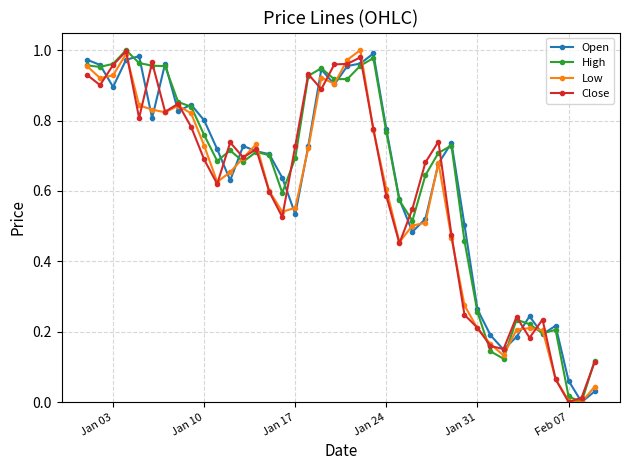

True or false: Low has more than 2 points higher than both neighbors.

True